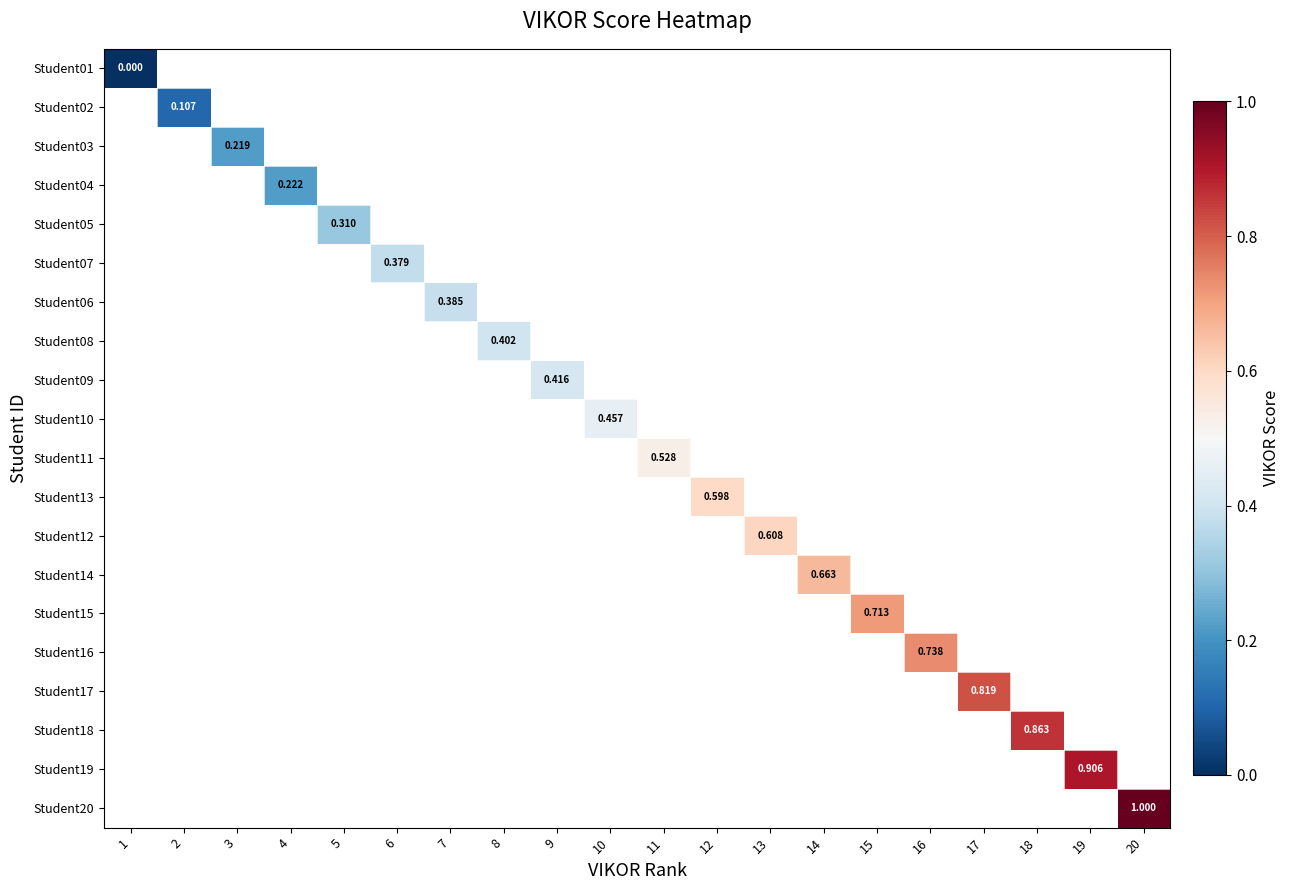

Rank the series at 5 from highest to lowest value.

Student01, Student02, Student03, Student04, Student05, Student07, Student06, Student08, Student09, Student10, Student11, Student13, Student12, Student14, Student15, Student16, Student17, Student18, Student19, Student20